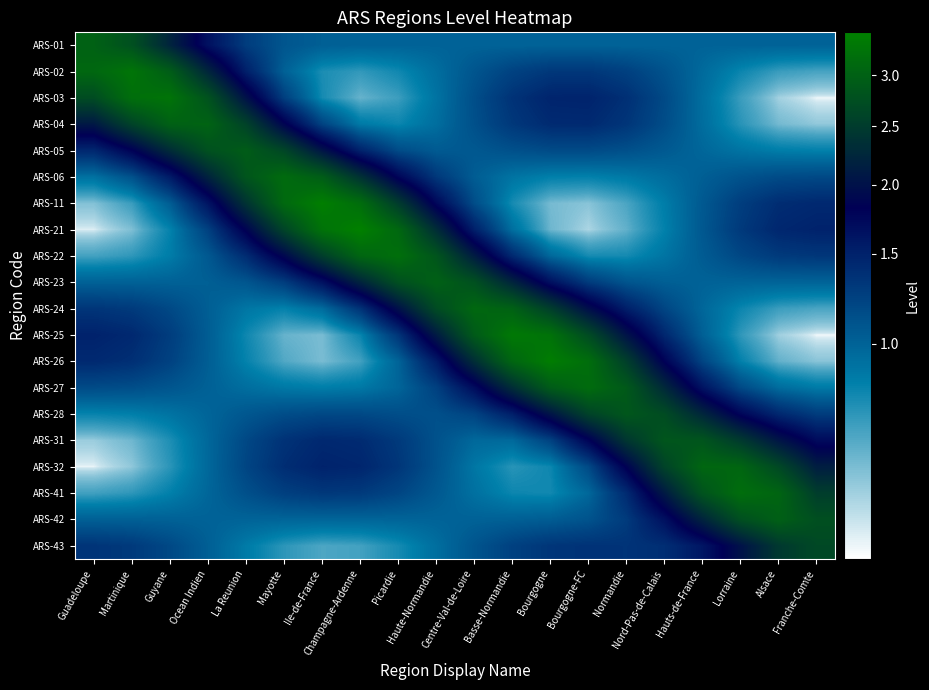

Reading left to right, what are all the values shown in this chart?

ARS-01: Guadeloupe=3.0	Martinique=2.8	Guyane=2.2	Ocean Indien=1.6	La Reunion=1.3	Mayotte=1.1	Ile-de-France=1.0	Champagne-Ardenne=1.0	Picardie=1.0	Haute-Normandie=1.0	Centre-Val-de-Loire=1.0	Basse-Normandie=1.0	Bourgogne=1.0	Bourgogne-FC=1.0	Normandie=1.0	Nord-Pas-de-Calais=1.0	Hauts-de-France=1.0	Lorraine=1.0	Alsace=1.0	Franche-Comte=1.0
ARS-02: Guadeloupe=3.1	Martinique=3.3	Guyane=2.9	Ocean Indien=2.2	La Reunion=1.5	Mayotte=1.0	Ile-de-France=0.8	Champagne-Ardenne=0.7	Picardie=0.8	Haute-Normandie=0.9	Centre-Val-de-Loire=1.1	Basse-Normandie=1.2	Bourgogne=1.3	Bourgogne-FC=1.3	Normandie=1.2	Nord-Pas-de-Calais=1.1	Hauts-de-France=1.0	Lorraine=0.8	Alsace=0.7	Franche-Comte=0.7
ARS-03: Guadeloupe=2.7	Martinique=3.2	Guyane=3.3	Ocean Indien=2.8	La Reunion=2.0	Mayotte=1.3	Ile-de-France=0.8	Champagne-Ardenne=0.6	Picardie=0.7	Haute-Normandie=0.9	Centre-Val-de-Loire=1.1	Basse-Normandie=1.3	Bourgogne=1.5	Bourgogne-FC=1.5	Normandie=1.4	Nord-Pas-de-Calais=1.2	Hauts-de-France=0.9	Lorraine=0.7	Alsace=0.6	Franche-Comte=0.5
ARS-04: Guadeloupe=2.1	Martinique=2.6	Guyane=3.0	Ocean Indien=3.0	La Reunion=2.6	Mayotte=1.9	Ile-de-France=1.2	Champagne-Ardenne=0.9	Picardie=0.8	Haute-Normandie=0.9	Centre-Val-de-Loire=1.1	Basse-Normandie=1.3	Bourgogne=1.4	Bourgogne-FC=1.4	Normandie=1.3	Nord-Pas-de-Calais=1.1	Hauts-de-France=0.9	Lorraine=0.7	Alsace=0.6	Franche-Comte=0.6
ARS-05: Guadeloupe=1.4	Martinique=1.8	Guyane=2.3	Ocean Indien=2.8	La Reunion=2.9	Mayotte=2.6	Ile-de-France=2.0	Champagne-Ardenne=1.5	Picardie=1.2	Haute-Normandie=1.1	Centre-Val-de-Loire=1.1	Basse-Normandie=1.1	Bourgogne=1.2	Bourgogne-FC=1.2	Normandie=1.1	Nord-Pas-de-Calais=1.1	Hauts-de-France=1.0	Lorraine=0.9	Alsace=0.8	Franche-Comte=0.8
ARS-06: Guadeloupe=0.9	Martinique=1.1	Guyane=1.6	Ocean Indien=2.2	La Reunion=2.8	Mayotte=3.1	Ile-de-France=2.9	Champagne-Ardenne=2.4	Picardie=1.8	Haute-Normandie=1.3	Centre-Val-de-Loire=1.0	Basse-Normandie=0.9	Bourgogne=0.8	Bourgogne-FC=0.8	Normandie=0.9	Nord-Pas-de-Calais=0.9	Hauts-de-France=1.0	Lorraine=1.1	Alsace=1.2	Franche-Comte=1.2
ARS-11: Guadeloupe=0.6	Martinique=0.7	Guyane=1.0	Ocean Indien=1.6	La Reunion=2.4	Mayotte=3.1	Ile-de-France=3.4	Champagne-Ardenne=3.2	Picardie=2.5	Haute-Normandie=1.7	Centre-Val-de-Loire=1.1	Basse-Normandie=0.8	Bourgogne=0.6	Bourgogne-FC=0.6	Normandie=0.7	Nord-Pas-de-Calais=0.8	Hauts-de-France=1.1	Lorraine=1.3	Alsace=1.4	Franche-Comte=1.4
ARS-21: Guadeloupe=0.5	Martinique=0.6	Guyane=0.8	Ocean Indien=1.2	La Reunion=1.9	Mayotte=2.6	Ile-de-France=3.3	Champagne-Ardenne=3.5	Picardie=3.1	Haute-Normandie=2.3	Centre-Val-de-Loire=1.5	Basse-Normandie=0.9	Bourgogne=0.6	Bourgogne-FC=0.5	Normandie=0.6	Nord-Pas-de-Calais=0.8	Hauts-de-France=1.1	Lorraine=1.3	Alsace=1.4	Franche-Comte=1.5
ARS-22: Guadeloupe=0.7	Martinique=0.7	Guyane=0.9	Ocean Indien=1.1	La Reunion=1.4	Mayotte=1.9	Ile-de-France=2.5	Champagne-Ardenne=3.1	Picardie=3.2	Haute-Normandie=2.8	Centre-Val-de-Loire=2.1	Basse-Normandie=1.4	Bourgogne=1.0	Bourgogne-FC=0.8	Normandie=0.8	Nord-Pas-de-Calais=0.9	Hauts-de-France=1.0	Lorraine=1.2	Alsace=1.3	Franche-Comte=1.3
ARS-23: Guadeloupe=1.0	Martinique=1.0	Guyane=1.0	Ocean Indien=1.0	La Reunion=1.1	Mayotte=1.3	Ile-de-France=1.6	Champagne-Ardenne=2.2	Picardie=2.8	Haute-Normandie=3.0	Centre-Val-de-Loire=2.8	Basse-Normandie=2.2	Bourgogne=1.7	Bourgogne-FC=1.3	Normandie=1.1	Nord-Pas-de-Calais=1.0	Hauts-de-France=1.0	Lorraine=1.0	Alsace=1.0	Franche-Comte=1.0
ARS-24: Guadeloupe=1.3	Martinique=1.3	Guyane=1.2	Ocean Indien=1.0	La Reunion=0.9	Mayotte=0.8	Ile-de-France=0.9	Champagne-Ardenne=1.3	Picardie=2.0	Haute-Normandie=2.7	Centre-Val-de-Loire=3.1	Basse-Normandie=3.0	Bourgogne=2.5	Bourgogne-FC=2.0	Normandie=1.5	Nord-Pas-de-Calais=1.2	Hauts-de-France=1.0	Lorraine=0.8	Alsace=0.7	Franche-Comte=0.7
ARS-25: Guadeloupe=1.5	Martinique=1.4	Guyane=1.3	Ocean Indien=1.0	La Reunion=0.8	Mayotte=0.6	Ile-de-France=0.6	Champagne-Ardenne=0.8	Picardie=1.3	Haute-Normandie=2.1	Centre-Val-de-Loire=2.9	Basse-Normandie=3.4	Bourgogne=3.2	Bourgogne-FC=2.7	Normandie=2.0	Nord-Pas-de-Calais=1.4	Hauts-de-France=1.0	Lorraine=0.7	Alsace=0.6	Franche-Comte=0.5
ARS-26: Guadeloupe=1.4	Martinique=1.4	Guyane=1.2	Ocean Indien=1.0	La Reunion=0.8	Mayotte=0.7	Ile-de-France=0.6	Champagne-Ardenne=0.7	Picardie=1.0	Haute-Normandie=1.6	Centre-Val-de-Loire=2.3	Basse-Normandie=3.1	Bourgogne=3.4	Bourgogne-FC=3.2	Normandie=2.5	Nord-Pas-de-Calais=1.8	Hauts-de-France=1.2	Lorraine=0.8	Alsace=0.6	Franche-Comte=0.6
ARS-27: Guadeloupe=1.2	Martinique=1.1	Guyane=1.1	Ocean Indien=1.0	La Reunion=0.9	Mayotte=0.9	Ile-de-France=0.8	Champagne-Ardenne=0.9	Picardie=1.0	Haute-Normandie=1.2	Centre-Val-de-Loire=1.7	Basse-Normandie=2.3	Bourgogne=2.9	Bourgogne-FC=3.2	Normandie=2.9	Nord-Pas-de-Calais=2.3	Hauts-de-France=1.6	Lorraine=1.2	Alsace=0.9	Franche-Comte=0.9
ARS-28: Guadeloupe=0.8	Martinique=0.8	Guyane=0.9	Ocean Indien=1.0	La Reunion=1.1	Mayotte=1.1	Ile-de-France=1.2	Champagne-Ardenne=1.2	Picardie=1.1	Haute-Normandie=1.1	Centre-Val-de-Loire=1.2	Basse-Normandie=1.5	Bourgogne=2.0	Bourgogne-FC=2.6	Normandie=2.9	Nord-Pas-de-Calais=2.7	Hauts-de-France=2.2	Lorraine=1.8	Alsace=1.4	Franche-Comte=1.3
ARS-31: Guadeloupe=0.6	Martinique=0.6	Guyane=0.8	Ocean Indien=1.0	La Reunion=1.2	Mayotte=1.4	Ile-de-France=1.4	Champagne-Ardenne=1.4	Picardie=1.3	Haute-Normandie=1.1	Centre-Val-de-Loire=1.0	Basse-Normandie=1.0	Bourgogne=1.2	Bourgogne-FC=1.8	Normandie=2.4	Nord-Pas-de-Calais=2.8	Hauts-de-France=2.8	Lorraine=2.5	Alsace=2.1	Franche-Comte=1.7
ARS-32: Guadeloupe=0.5	Martinique=0.6	Guyane=0.7	Ocean Indien=1.0	La Reunion=1.2	Mayotte=1.4	Ile-de-France=1.5	Champagne-Ardenne=1.5	Picardie=1.3	Haute-Normandie=1.1	Centre-Val-de-Loire=0.9	Basse-Normandie=0.7	Bourgogne=0.8	Bourgogne-FC=1.2	Normandie=1.8	Nord-Pas-de-Calais=2.6	Hauts-de-France=3.1	Lorraine=3.1	Alsace=2.7	Franche-Comte=2.1
ARS-41: Guadeloupe=0.7	Martinique=0.7	Guyane=0.8	Ocean Indien=1.0	La Reunion=1.1	Mayotte=1.2	Ile-de-France=1.3	Champagne-Ardenne=1.3	Picardie=1.2	Haute-Normandie=1.1	Centre-Val-de-Loire=0.9	Basse-Normandie=0.8	Bourgogne=0.8	Bourgogne-FC=1.0	Normandie=1.4	Nord-Pas-de-Calais=2.1	Hauts-de-France=2.8	Lorraine=3.2	Alsace=3.0	Franche-Comte=2.5
ARS-42: Guadeloupe=1.0	Martinique=1.0	Guyane=1.0	Ocean Indien=1.0	La Reunion=1.0	Mayotte=1.0	Ile-de-France=1.0	Champagne-Ardenne=1.0	Picardie=1.0	Haute-Normandie=1.0	Centre-Val-de-Loire=1.0	Basse-Normandie=1.0	Bourgogne=1.0	Bourgogne-FC=1.1	Normandie=1.3	Nord-Pas-de-Calais=1.7	Hauts-de-France=2.2	Lorraine=2.8	Alsace=3.0	Franche-Comte=2.7
ARS-43: Guadeloupe=1.3	Martinique=1.3	Guyane=1.2	Ocean Indien=1.0	La Reunion=0.9	Mayotte=0.7	Ile-de-France=0.7	Champagne-Ardenne=0.7	Picardie=0.8	Haute-Normandie=0.9	Centre-Val-de-Loire=1.1	Basse-Normandie=1.2	Bourgogne=1.3	Bourgogne-FC=1.3	Normandie=1.3	Nord-Pas-de-Calais=1.4	Hauts-de-France=1.6	Lorraine=2.0	Alsace=2.5	Franche-Comte=2.7